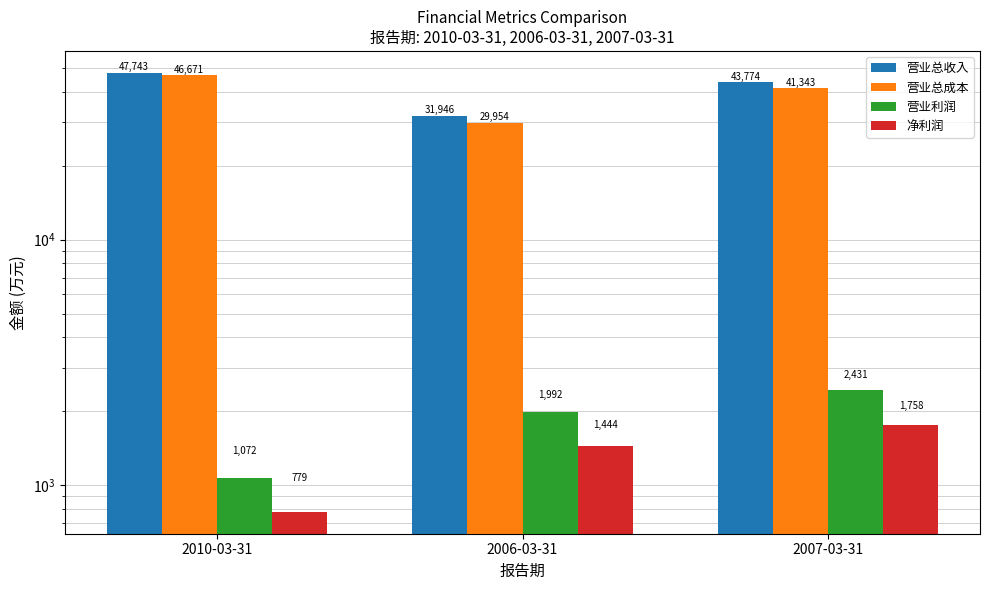

What is the minimum value shown in the chart?

779